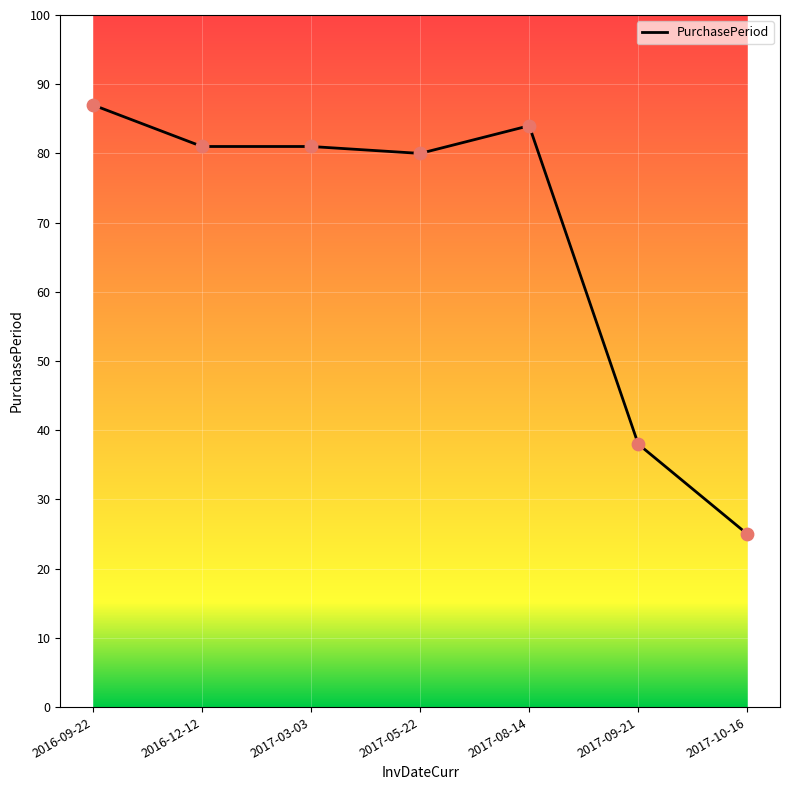

What is the change in value from 2017-09-21 to 2017-10-16?

-13